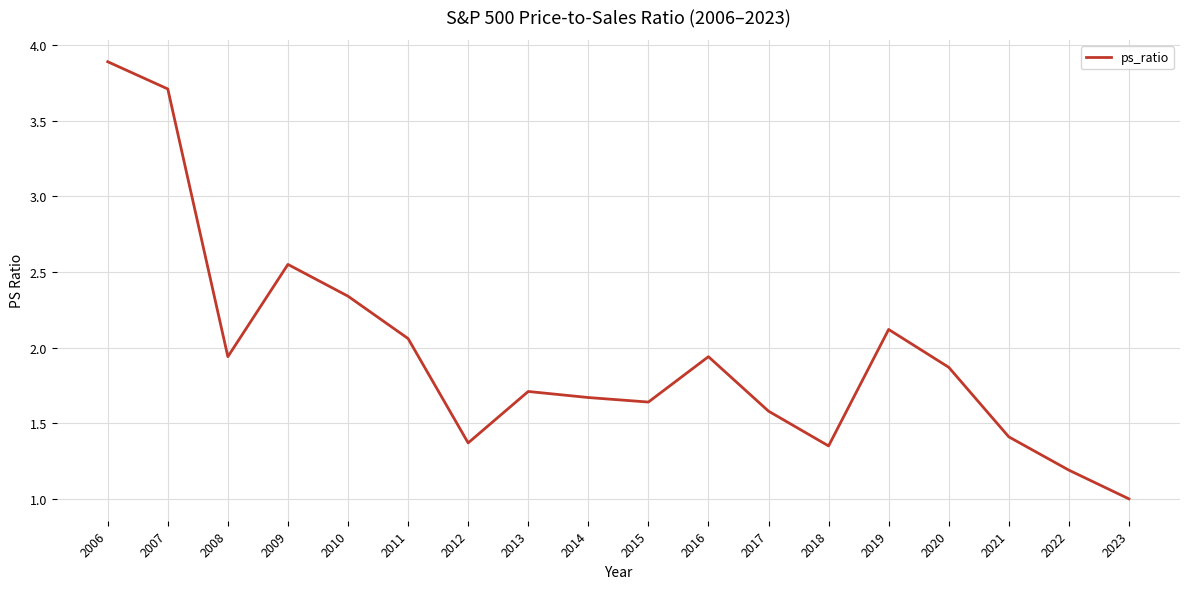

The value at 2007 is 3.7. True or false?

True